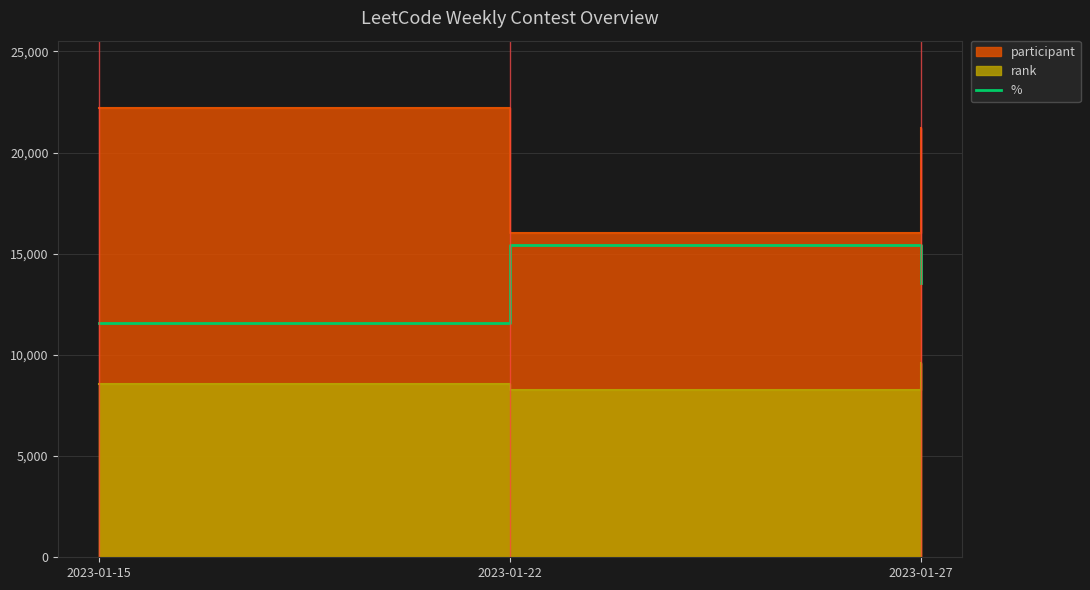

The chart shows a value of 17852.2 at 2023-01-15. True or false?

False